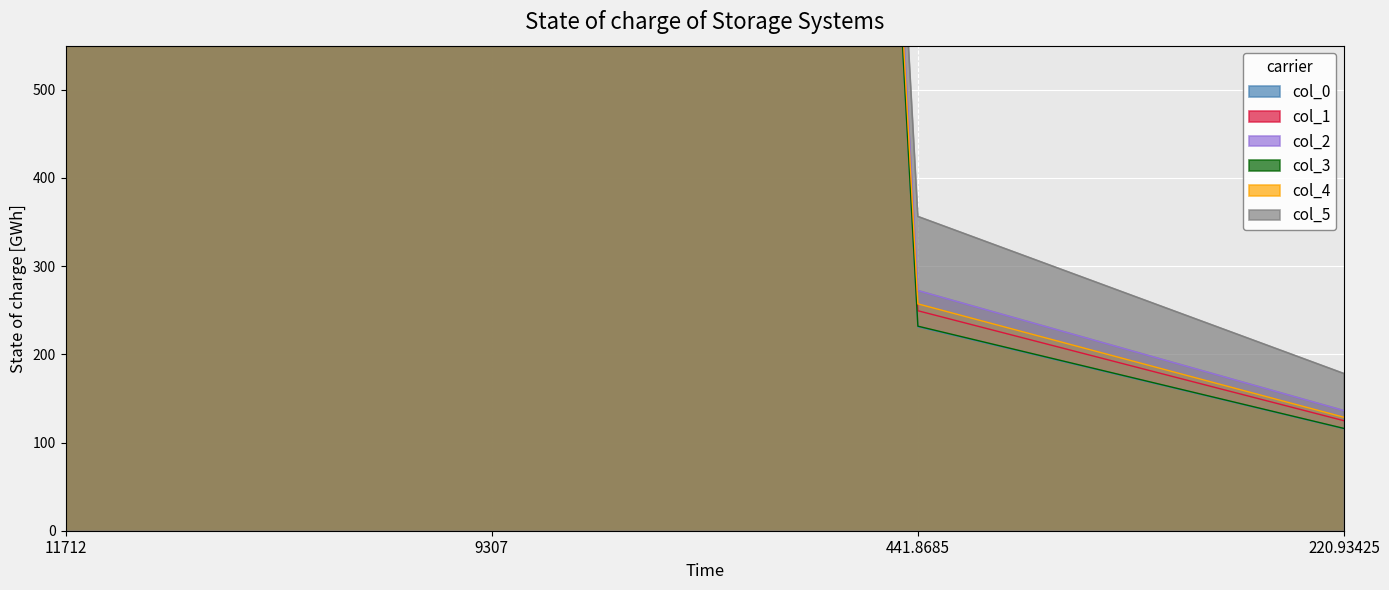

How many interior local peaks does the col_3 series have?

1